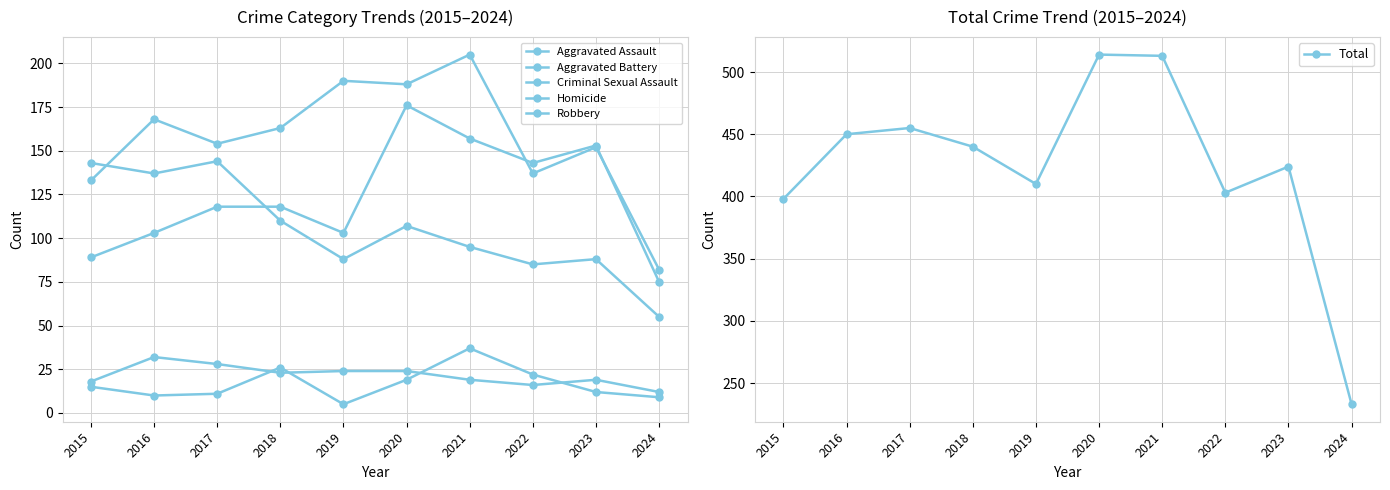

What is the difference between the highest and lowest values at 2018?

417